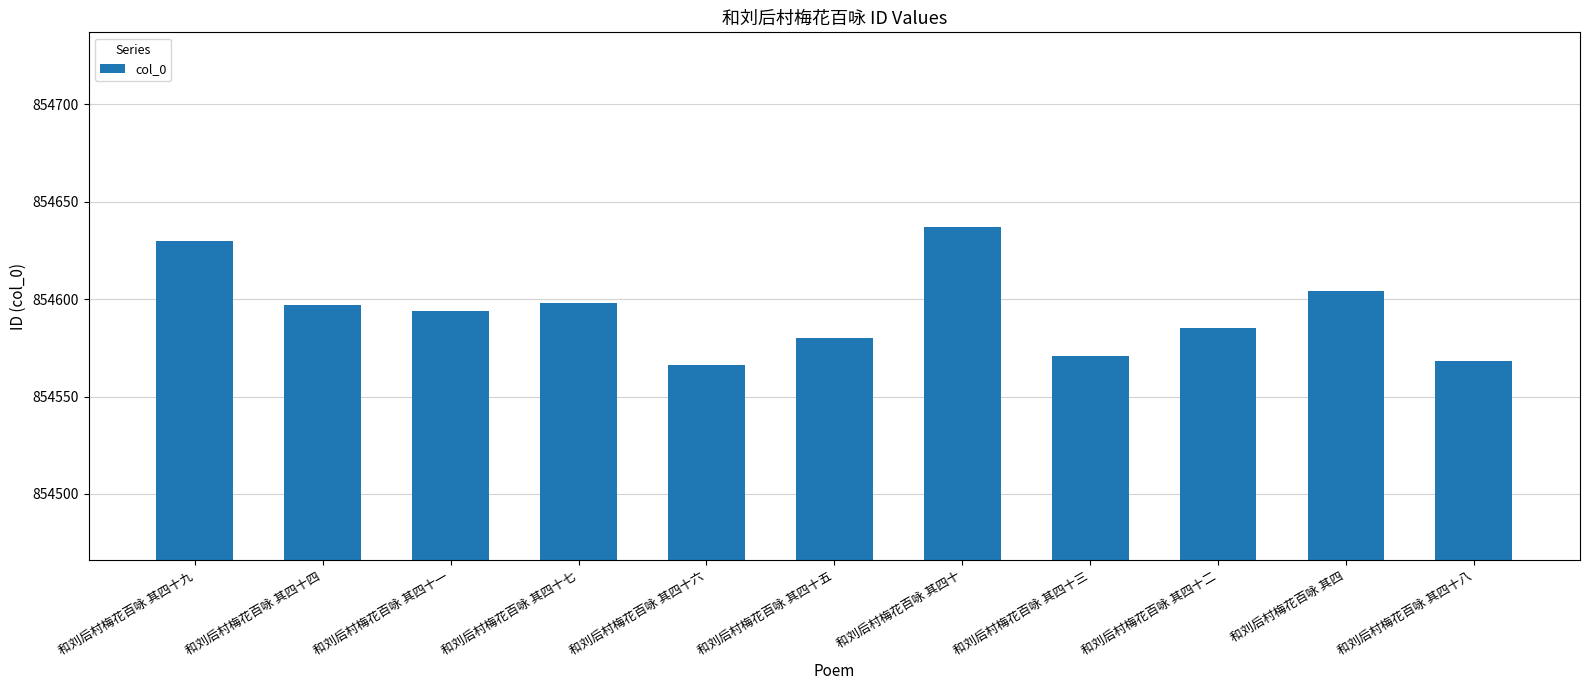

Is it true that the value at 和刘后村梅花百咏 其四十九 is 492979?

False